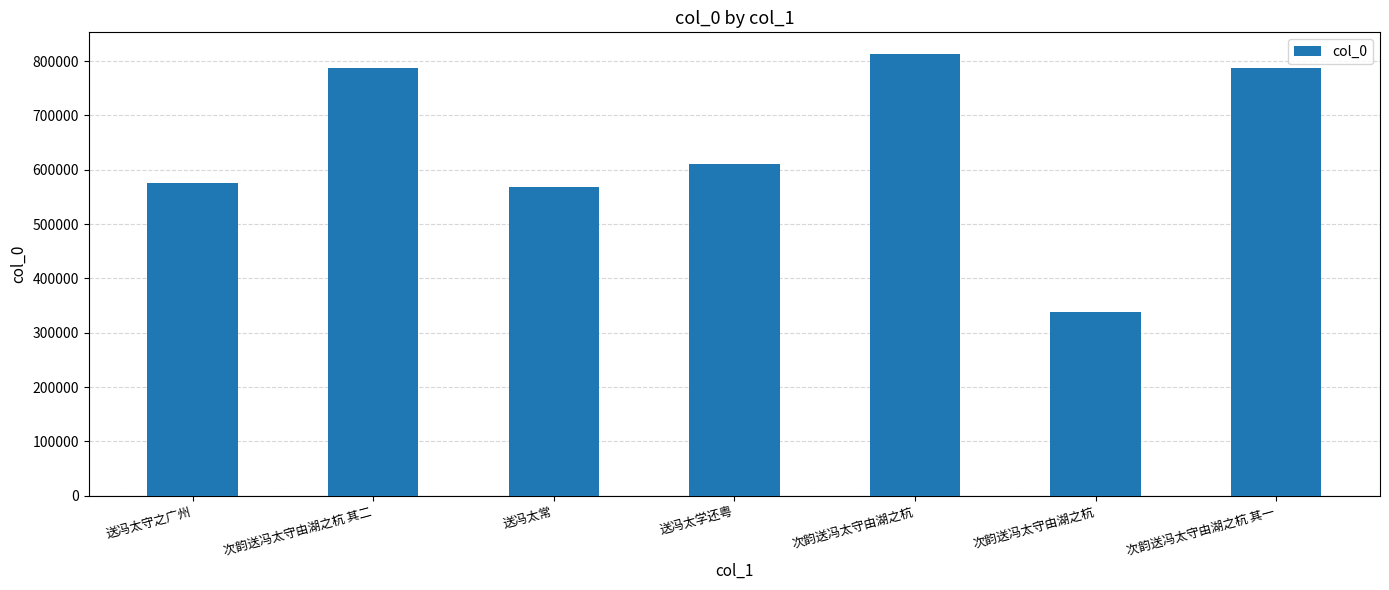

What is the sum of all values?

4480366